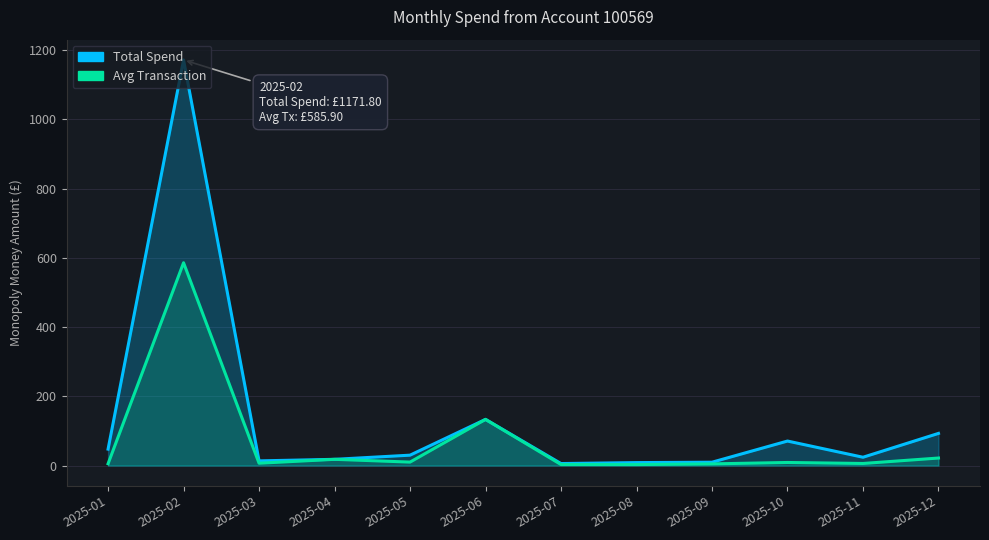

What is the minimum value shown in the chart?

2.9